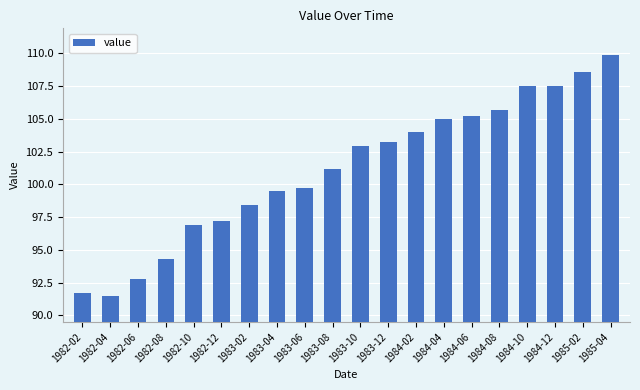

What is the value of the 3rd bar from the left?

92.8